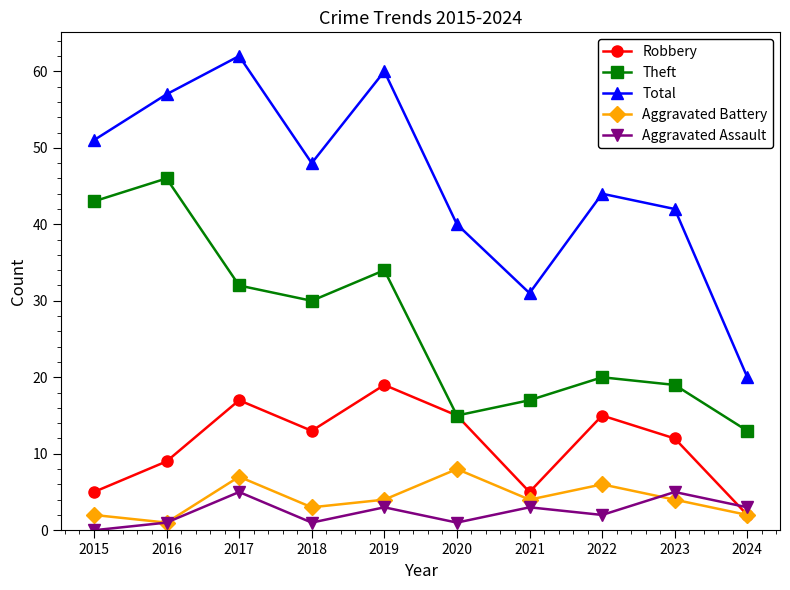

Count the Aggravated Battery values in the range 2 to 6.

7